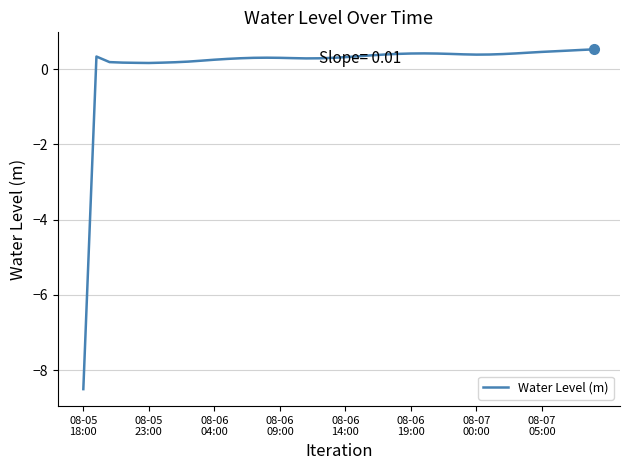

What is the average value?

0.1